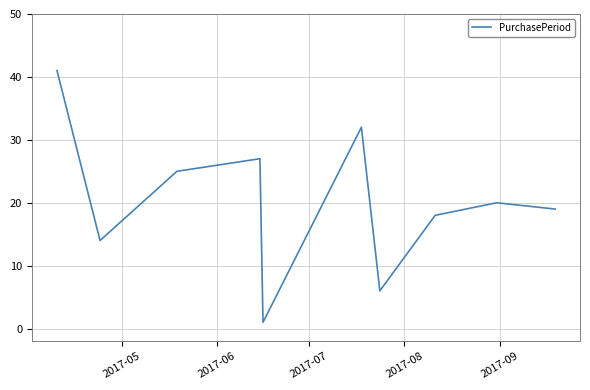

Reading right to left, what are all the values shown in this chart?

19	20	18	6	32	1	27	25	14	41